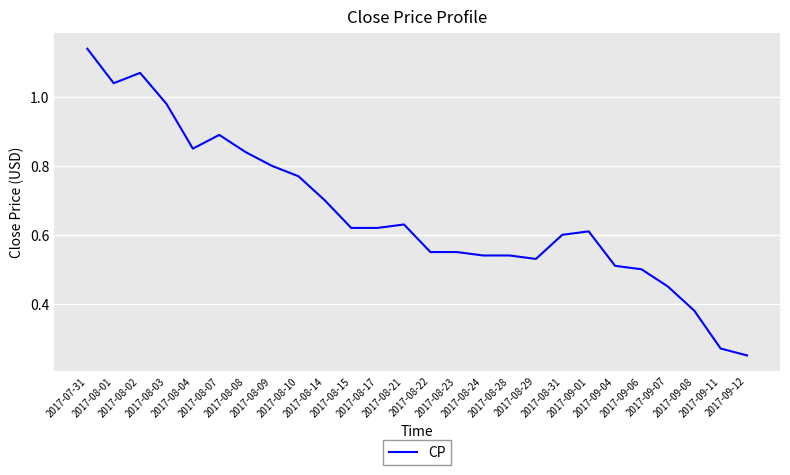

What is the change in value from 2017-08-24 to 2017-09-08?

-0.2